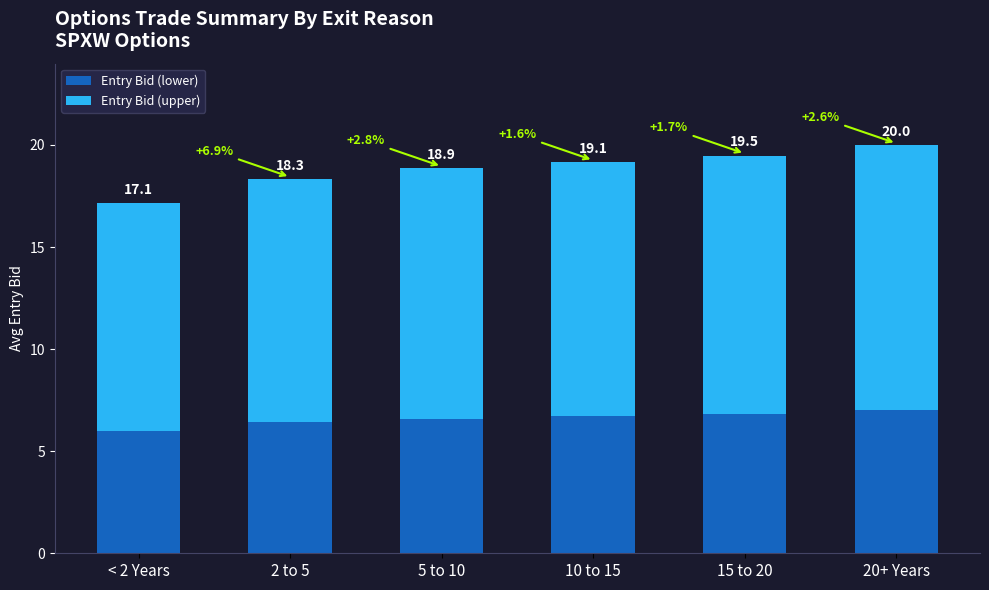

Rank the series by their average value, from lowest to highest.

Entry Bid (lower), Entry Bid (upper)